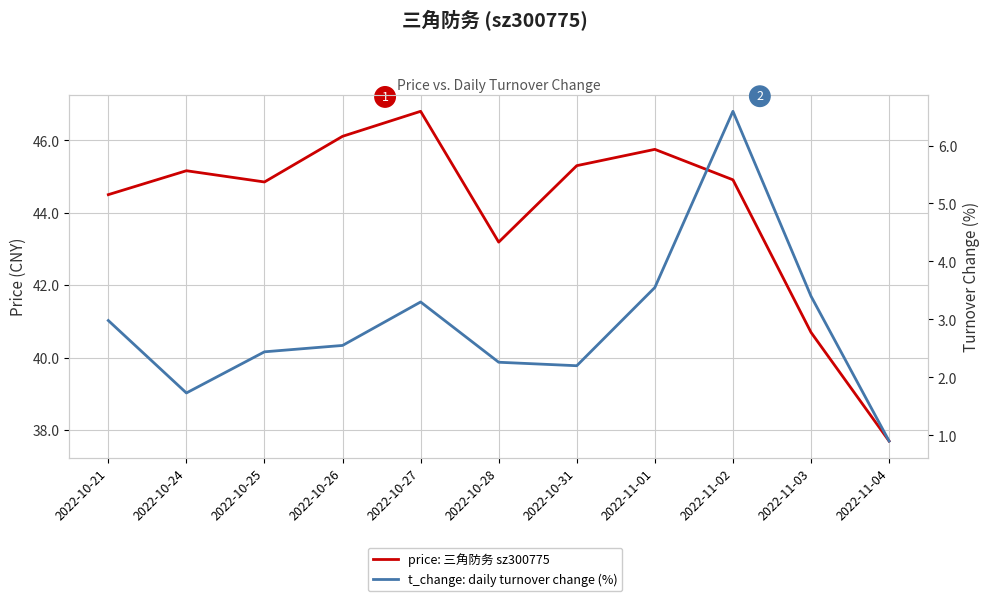

Reading right to left, list all the values displayed in this chart.

price: 三角防务 sz300775: 2022-11-04=37.7	2022-11-03=40.7	2022-11-02=44.9	2022-11-01=45.8	2022-10-31=45.3	2022-10-28=43.2	2022-10-27=46.8	2022-10-26=46.1	2022-10-25=44.9	2022-10-24=45.2	2022-10-21=44.5
t_change: daily turnover change (%): 2022-11-04=0.9	2022-11-03=3.4	2022-11-02=6.6	2022-11-01=3.5	2022-10-31=2.2	2022-10-28=2.3	2022-10-27=3.3	2022-10-26=2.5	2022-10-25=2.4	2022-10-24=1.7	2022-10-21=3.0